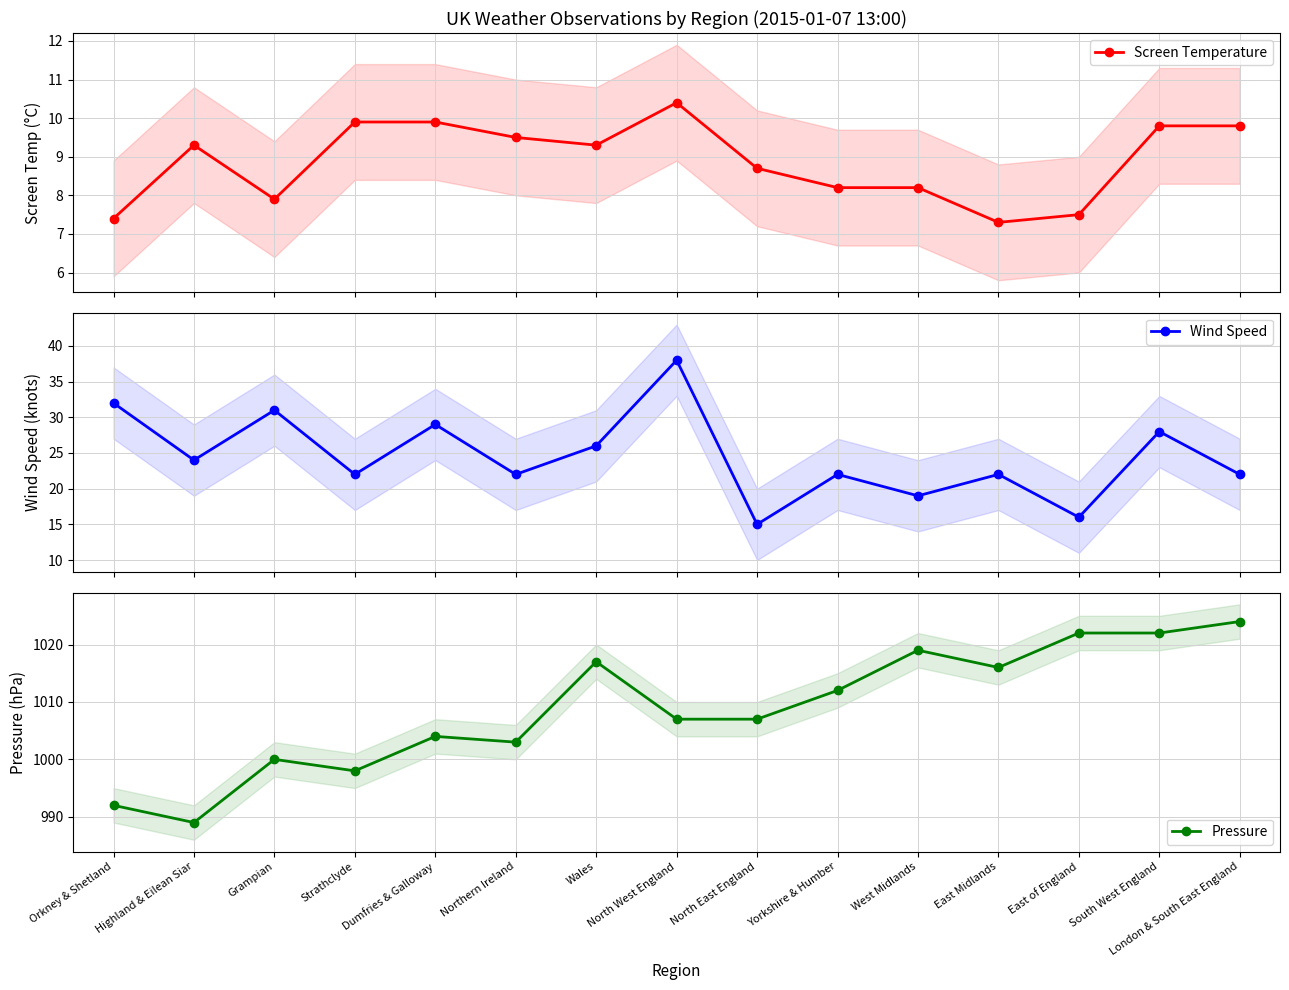

The value of Pressure at Wales is 1017.0. True or false?

True